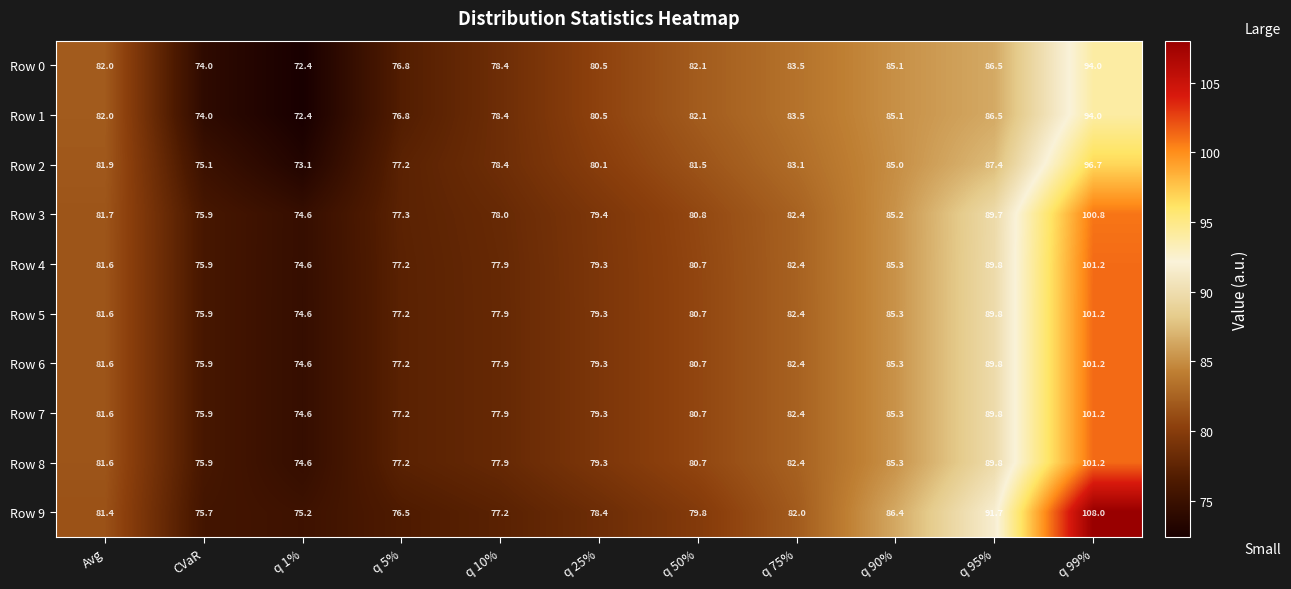

Where is Row 4 nearest to the value 87?

q 90%